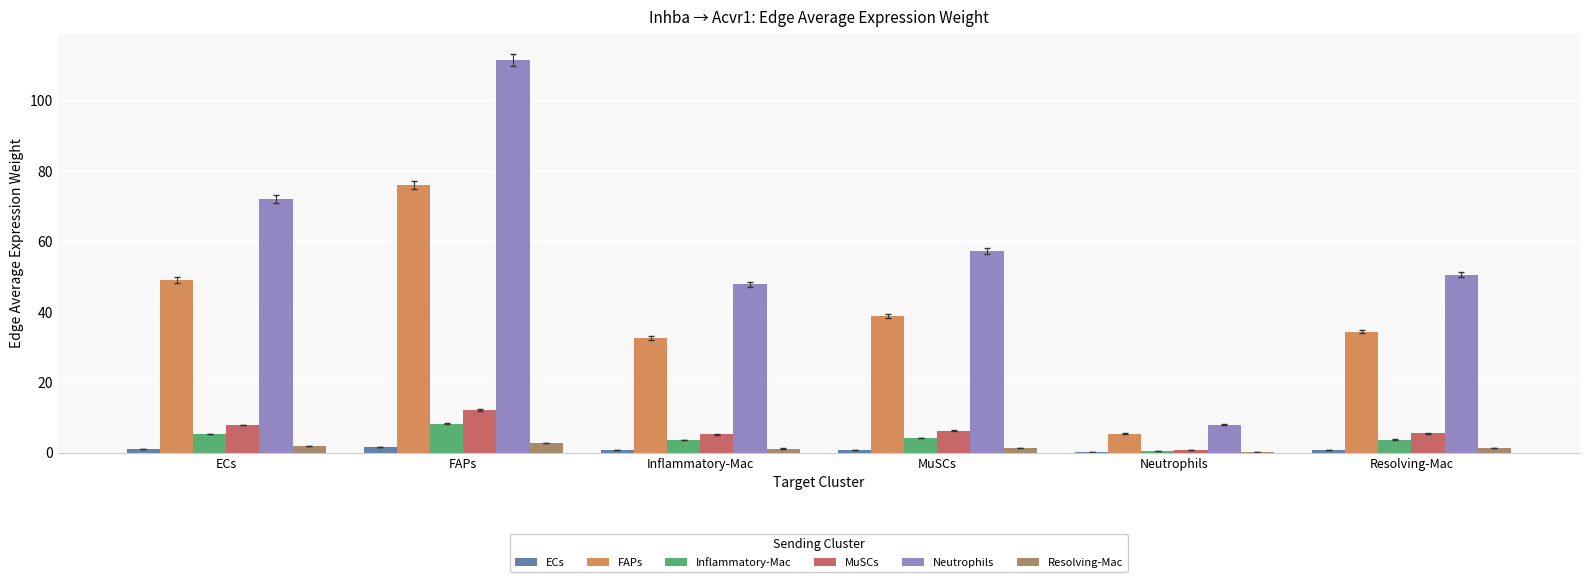

Where is Neutrophils nearest to the value 59?

MuSCs